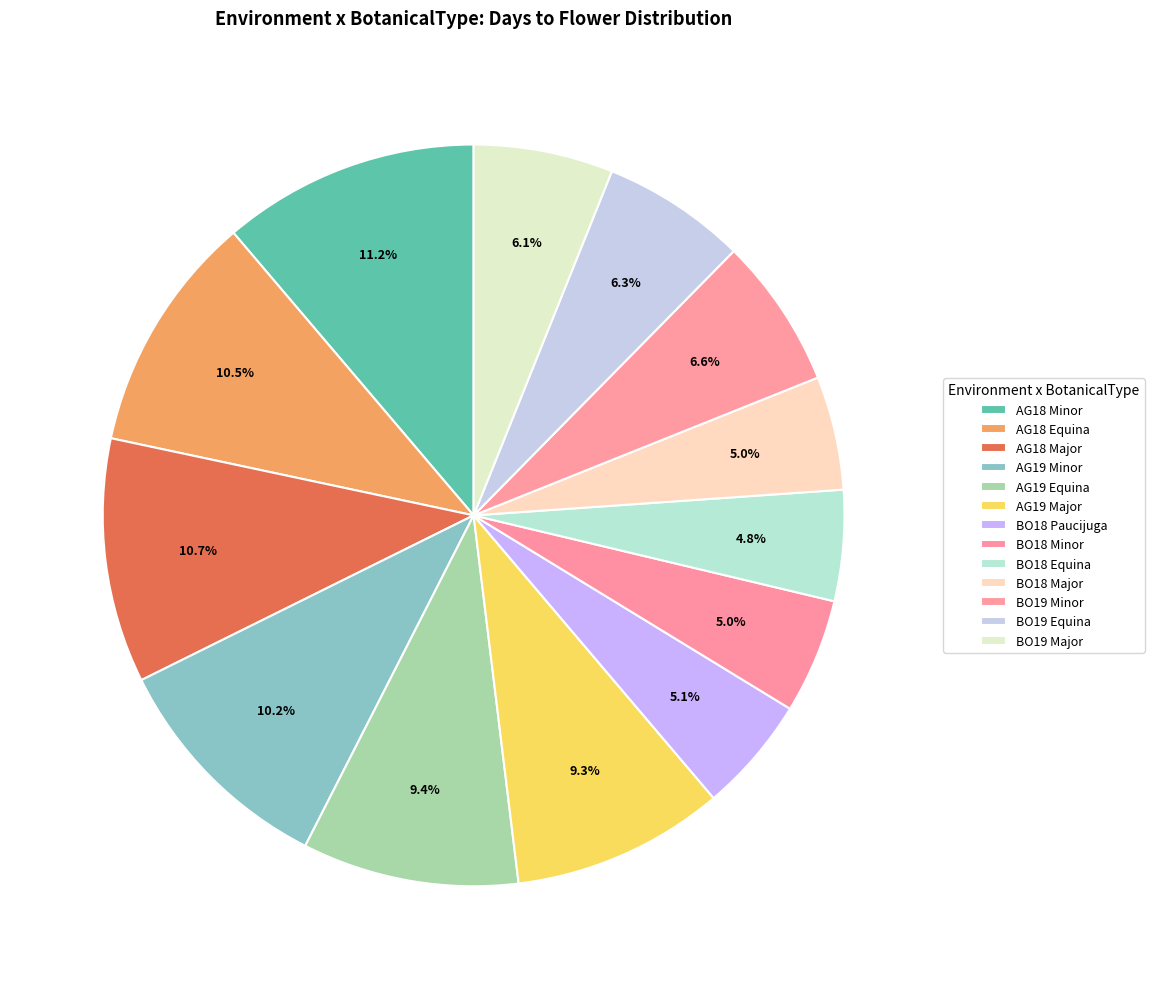

To the nearest percent, what is the average slice percentage?

8%